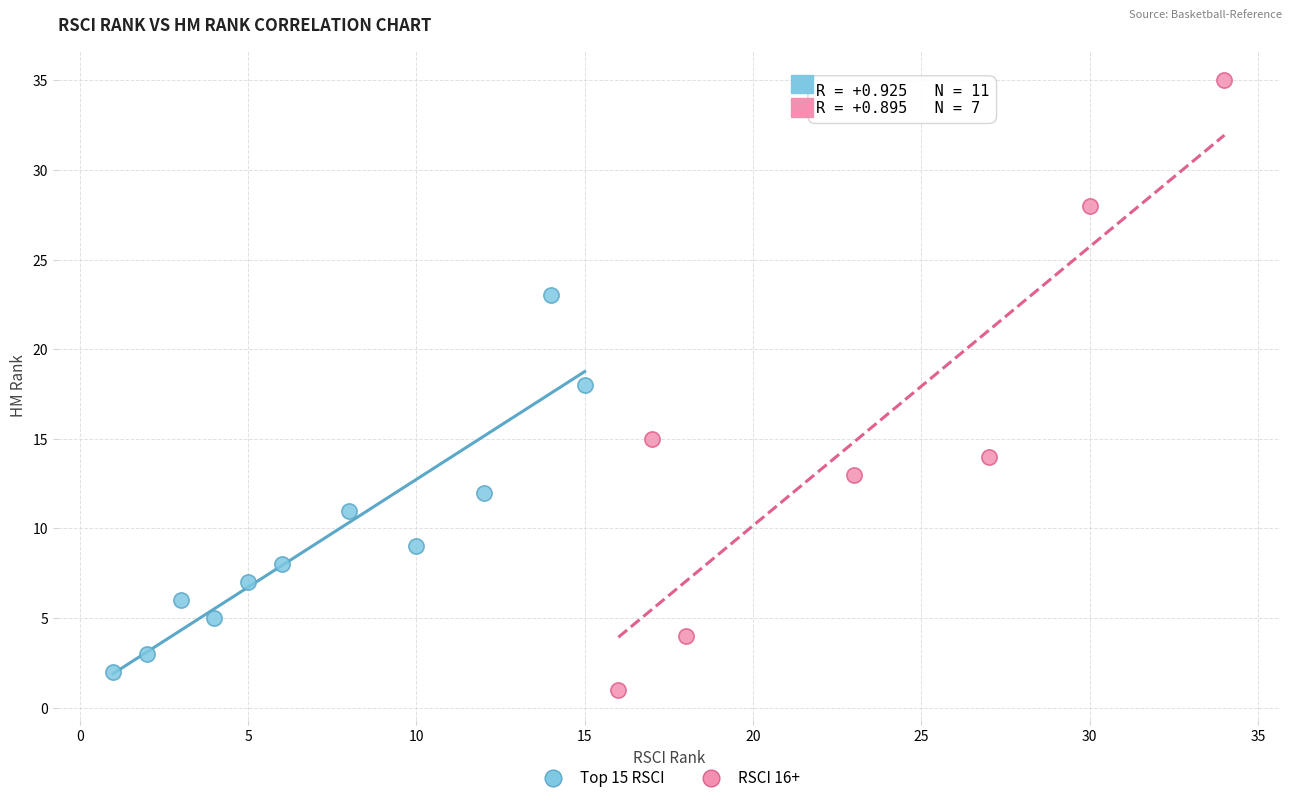

Which series has the widest spread of Y values?

RSCI 16+